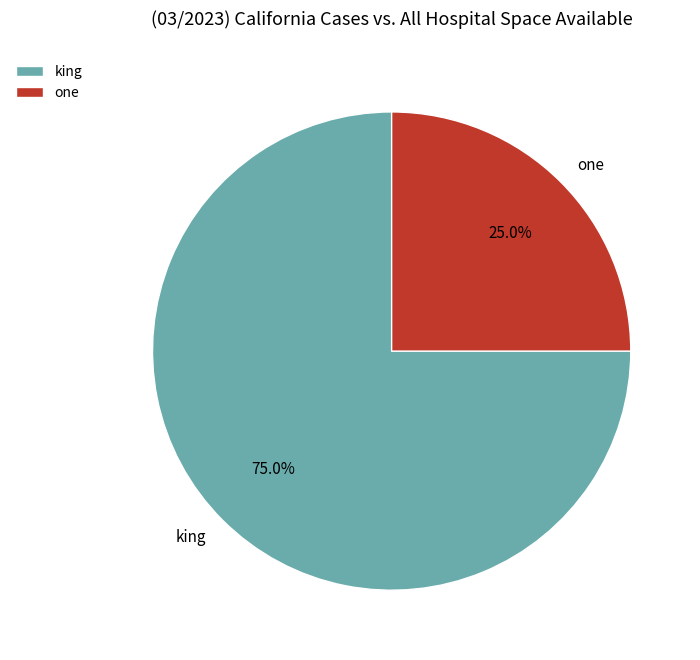

Is the sum of king and one greater than half?

Yes